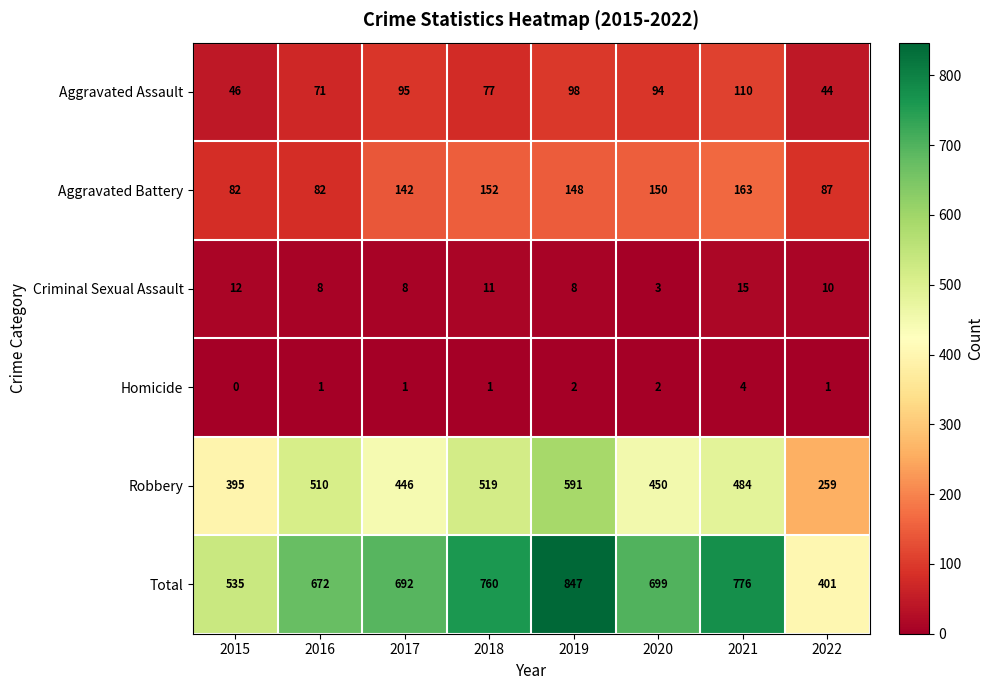

How many series are shown in this chart?

6